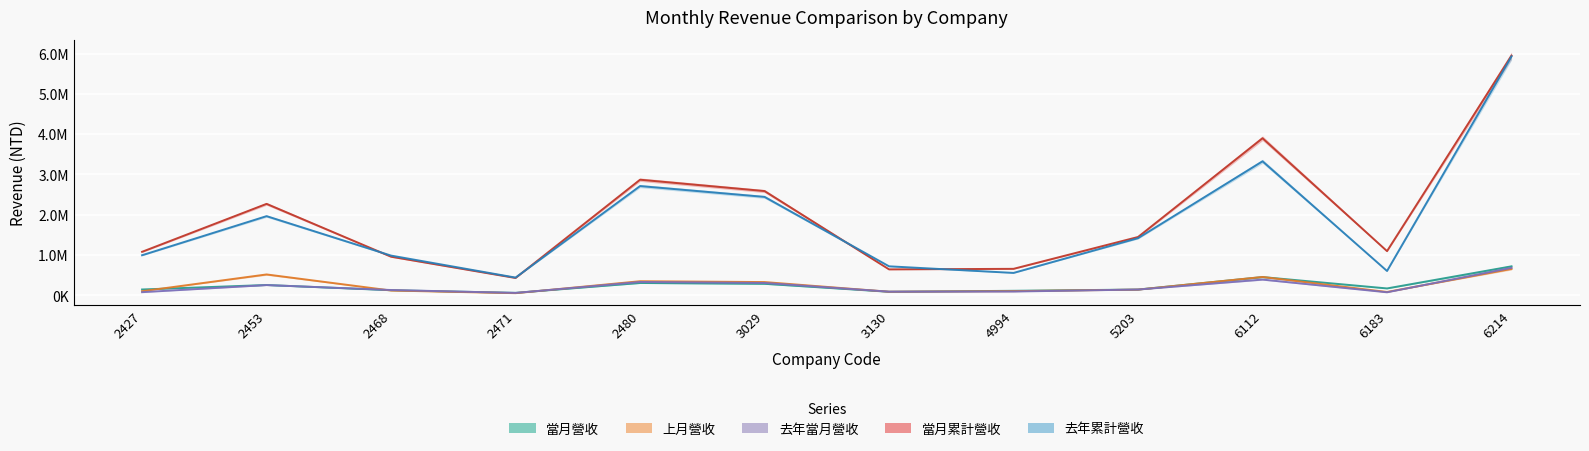

The value of 當月累計營收 at 2427 is 1080654. True or false?

True